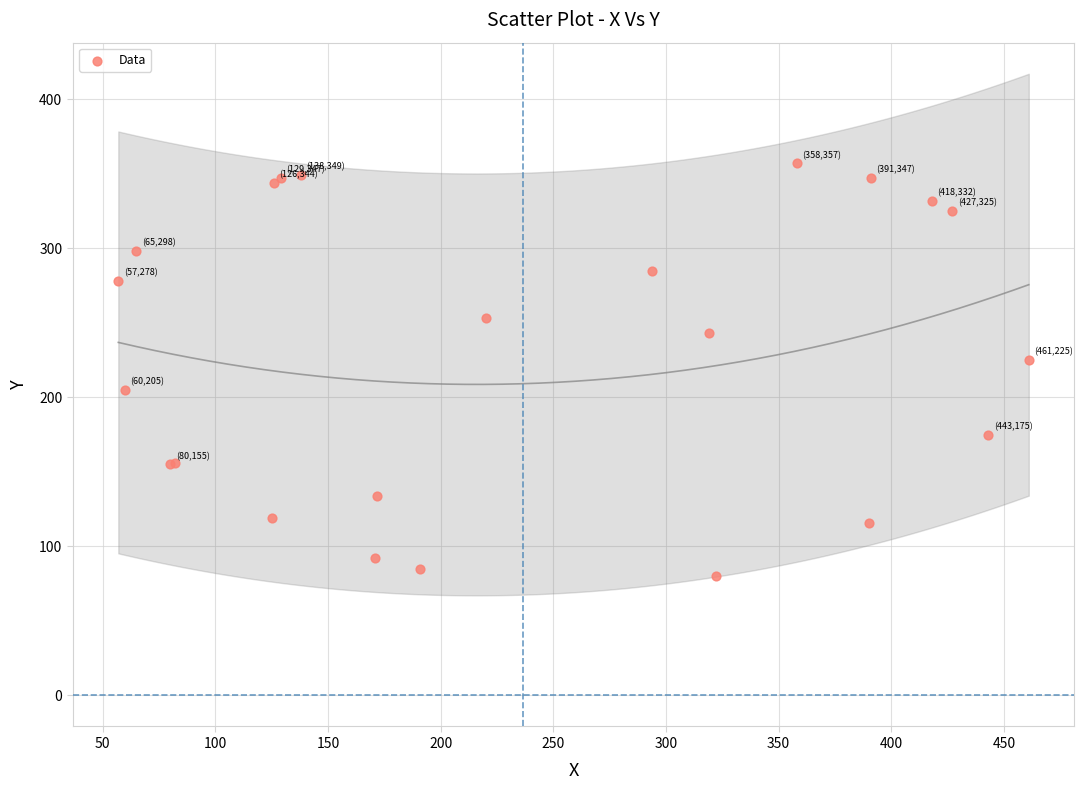

What Y value in the scatter plot is closest to 218?

225